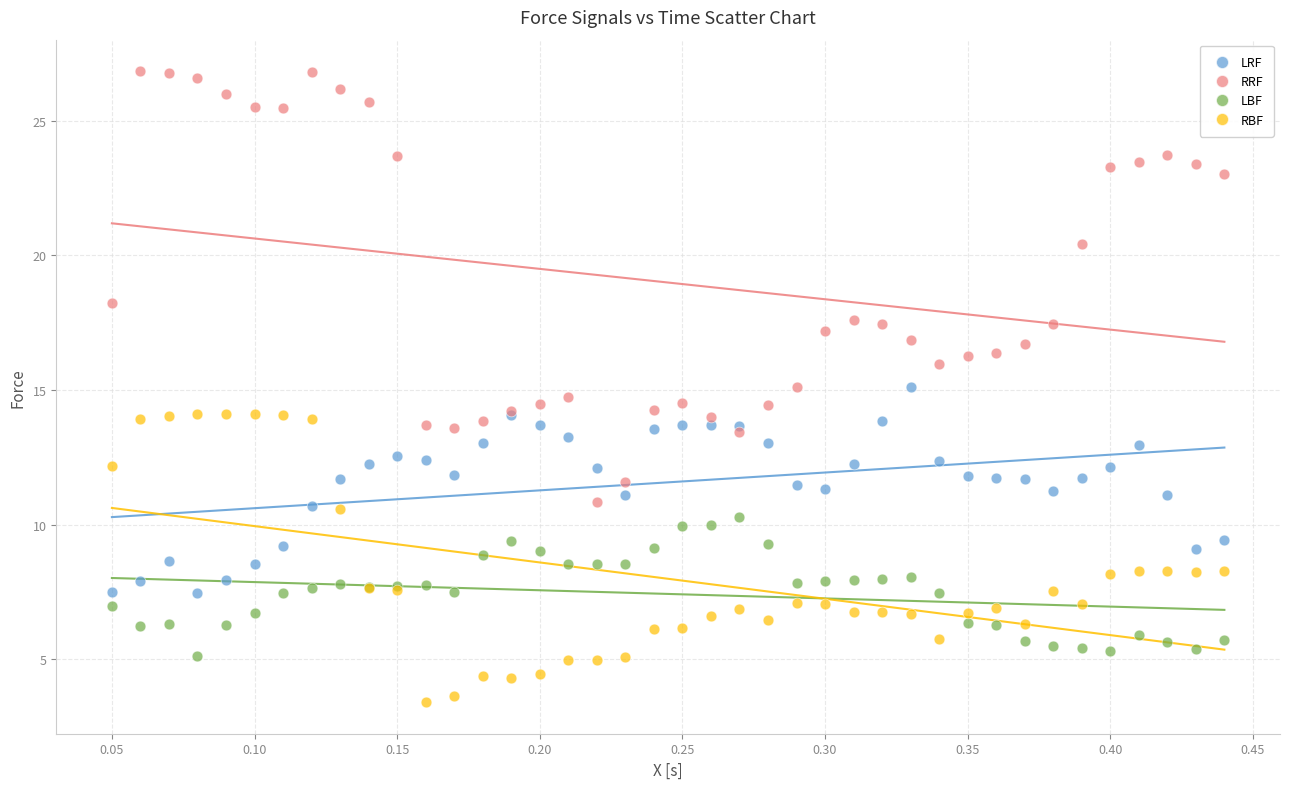

Which series contains the highest Y value?

RRF